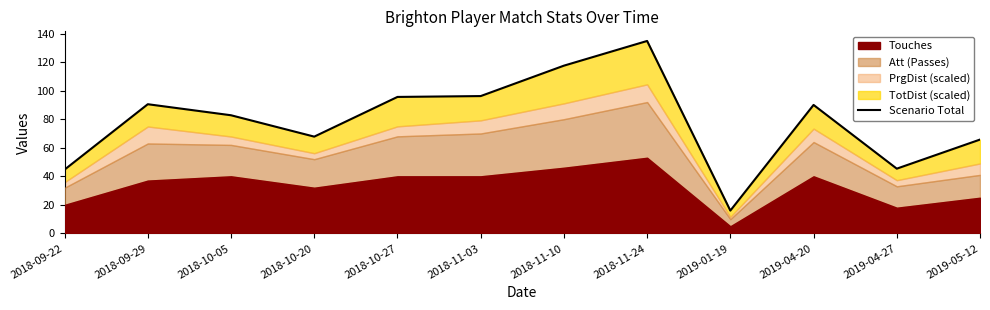

Where is the data nearest to the value 75?

2018-10-20